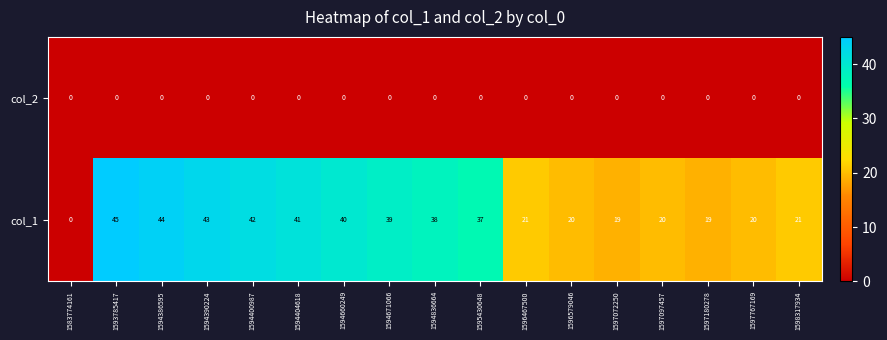

Is the value of col_1 at 1596579046 greater than the value of col_2 at 1593785417?

Yes